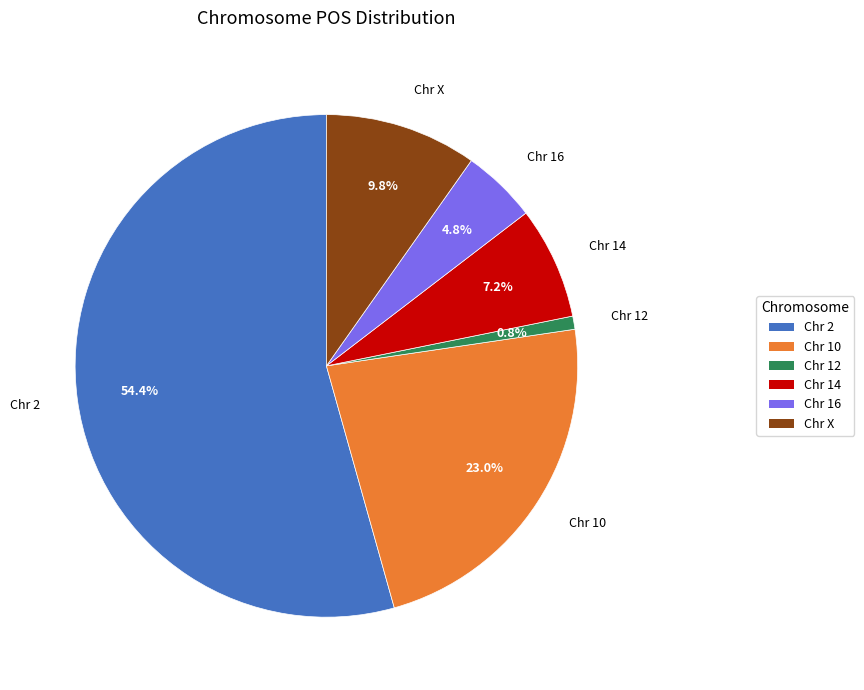

Rank the categories by value from highest to lowest.

Chr 2, Chr 10, Chr X, Chr 14, Chr 16, Chr 12